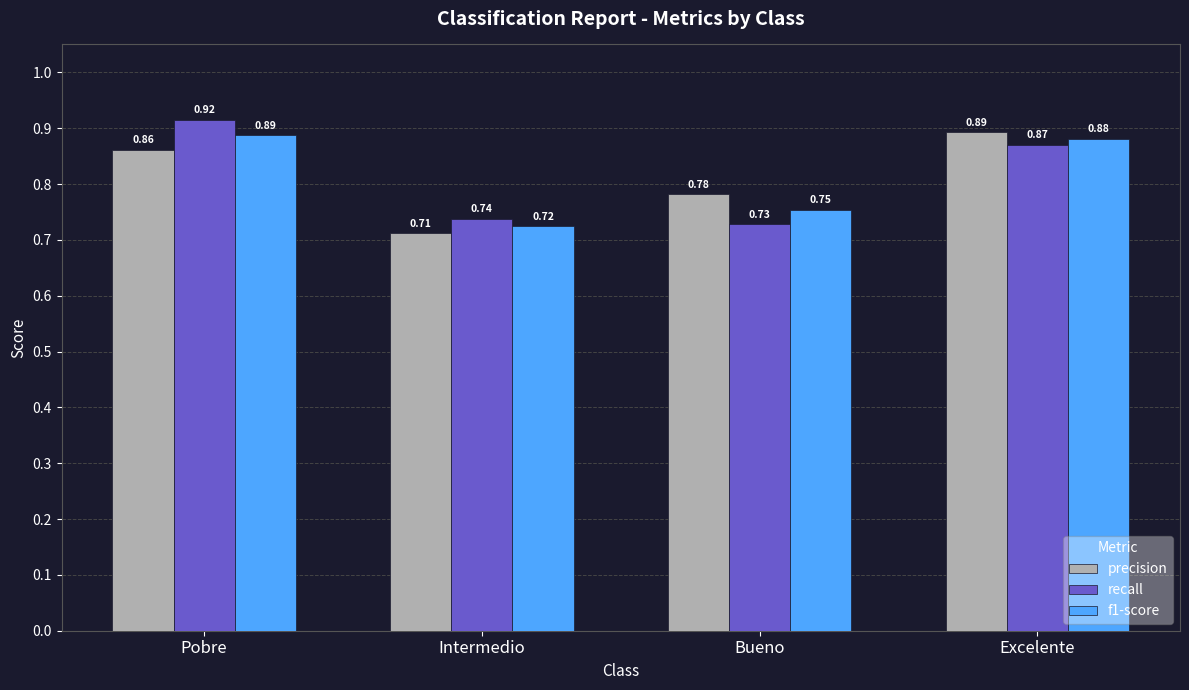

Count the f1-score values in the range 0 to 1.

4